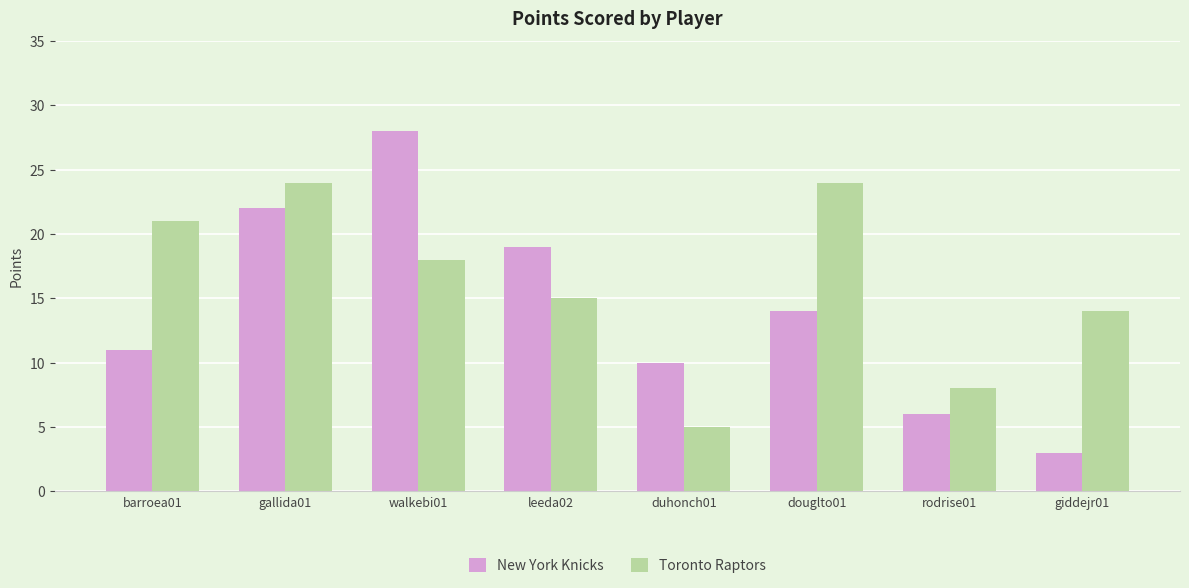

What is the difference between the Toronto Raptors values at leeda02 and barroea01?

6